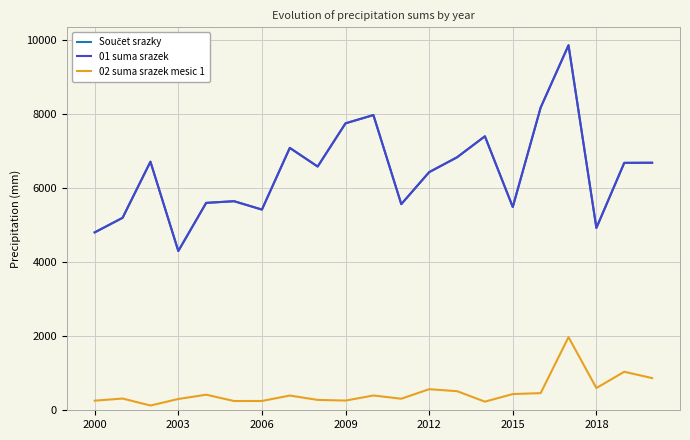

Does the chart have visible grid lines?

Yes